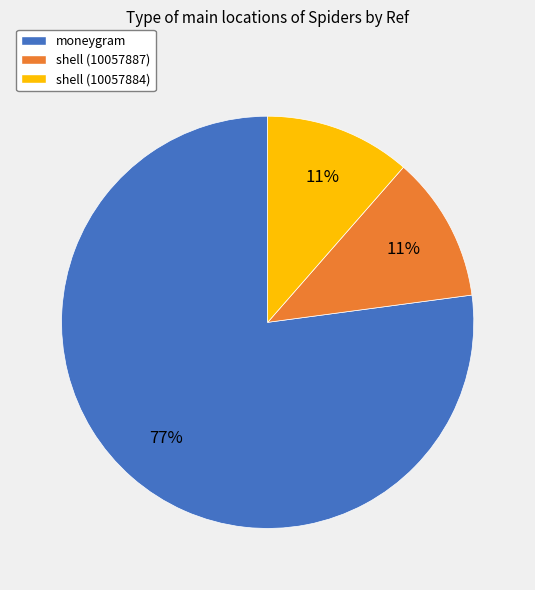

Between shell (10057884) and moneygram, which is larger?

moneygram